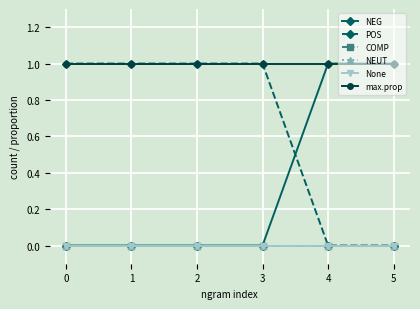

Is this an area chart (filled region under the line)?

No